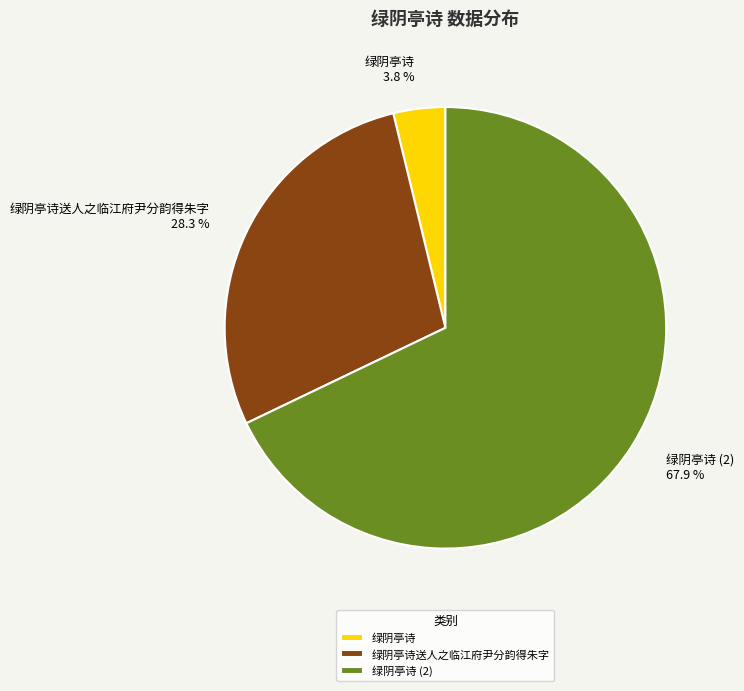

Is there a majority slice in this chart?

Yes